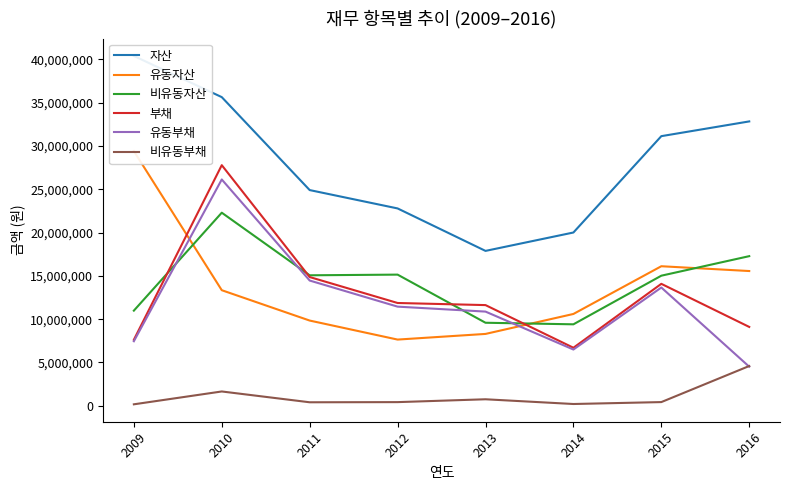

True or false: 부채 and 유동자산 intersect in this chart.

True